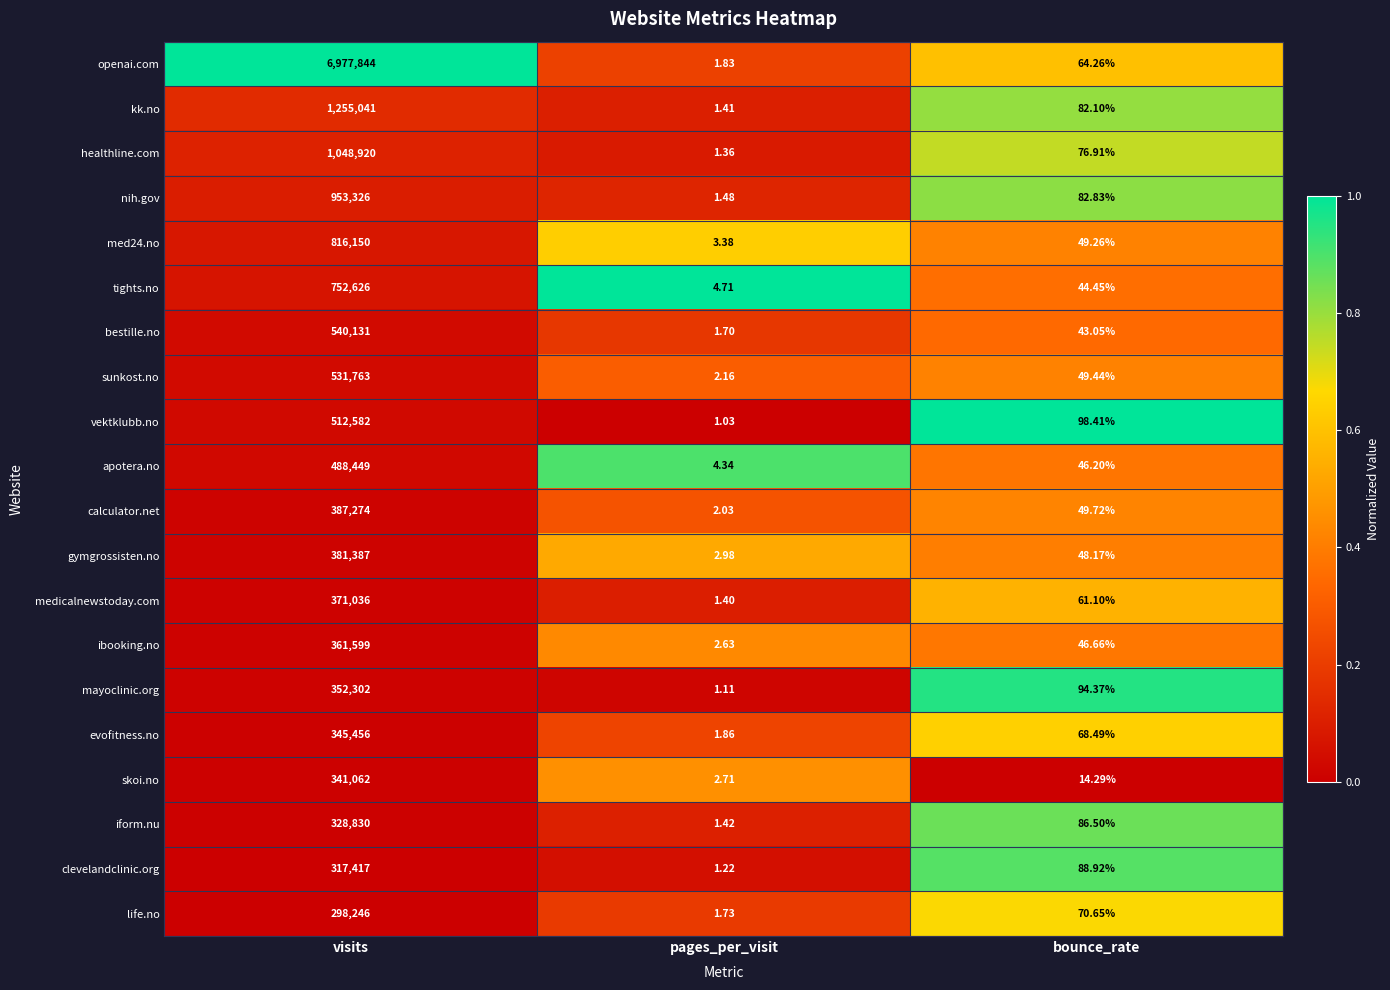

Which series has the widest spread of values?

openai.com